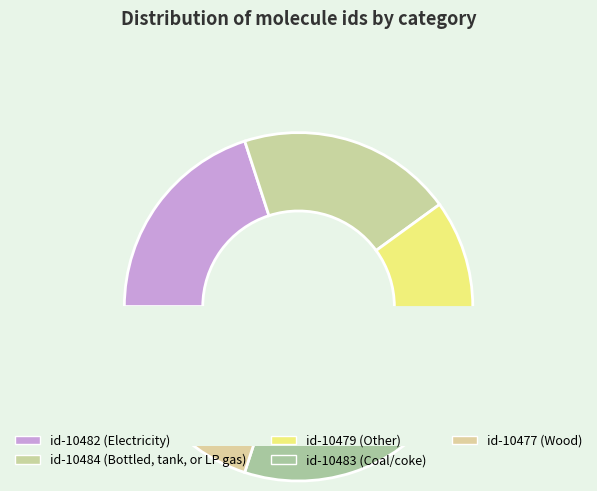

How many slices are in this pie chart?

5